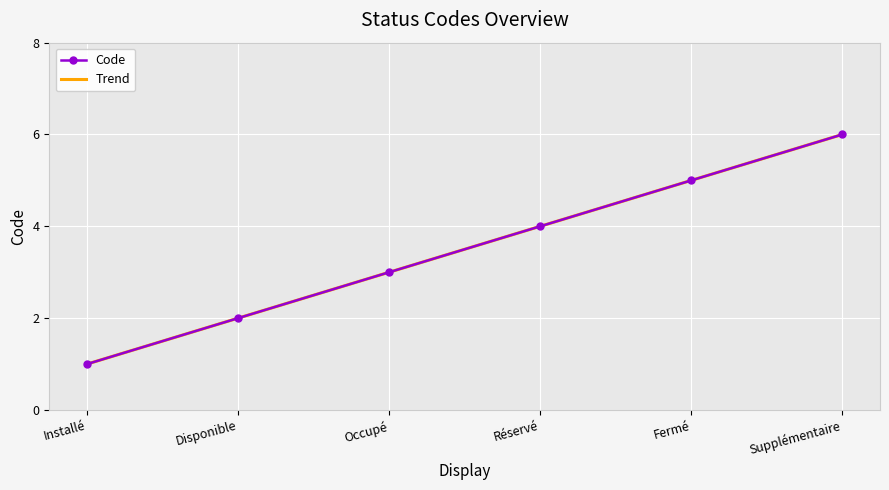

Reading left to right, what are all the values shown in this chart?

Code: Installé=1.0	Disponible=2.0	Occupé=3.0	Réservé=4.0	Fermé=5.0	Supplémentaire=6.0
Trend: Installé=1.0	Disponible=2.0	Occupé=3.0	Réservé=4.0	Fermé=5.0	Supplémentaire=6.0